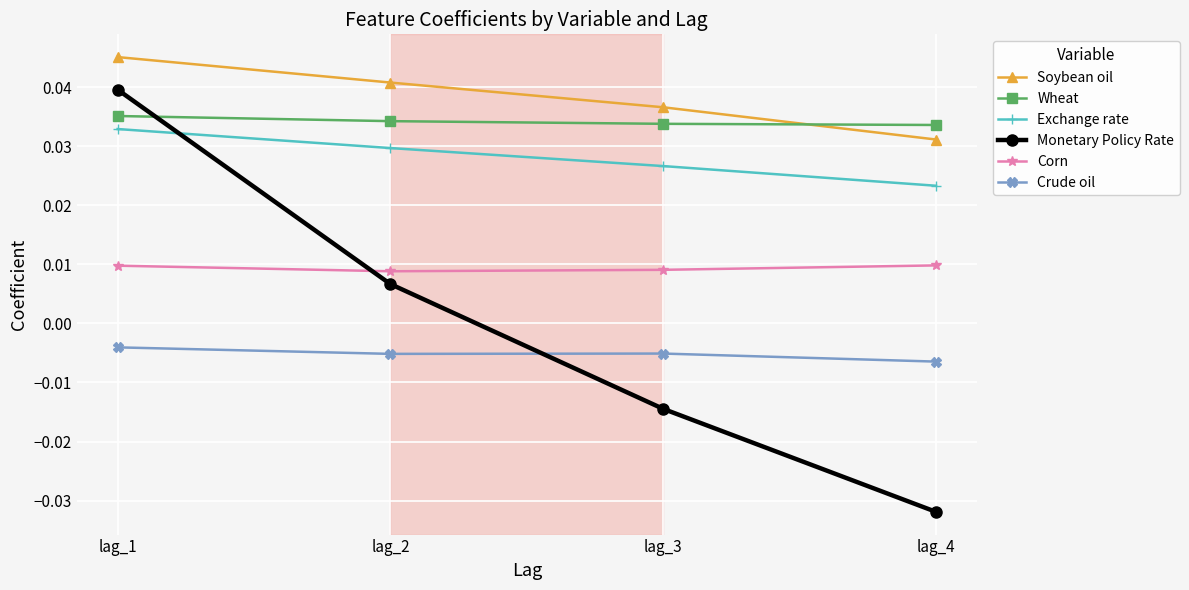

Rank the categories by Exchange rate value from lowest to highest.

lag_4, lag_3, lag_2, lag_1